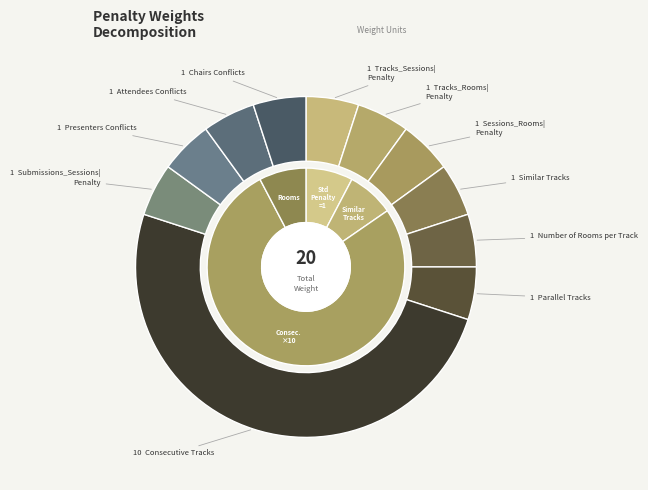

Is it true that Consecutive Tracks is 61% of the pie?

False